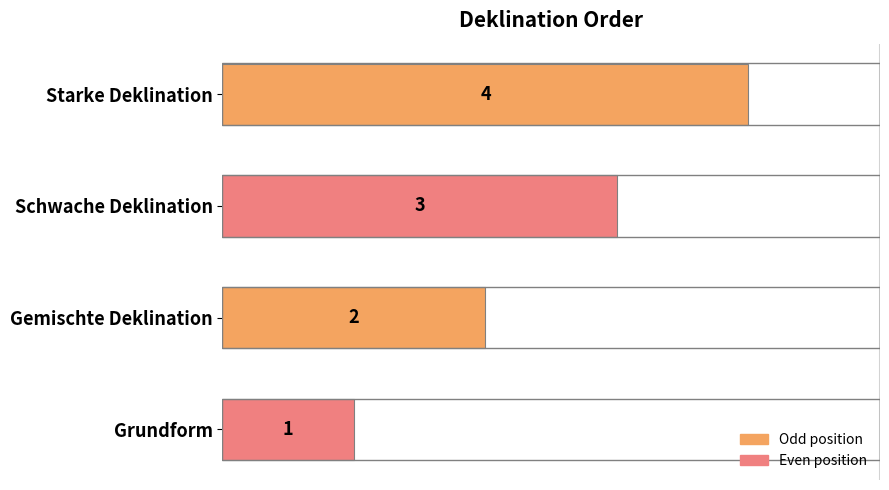

What is the difference between the maximum and minimum values?

3